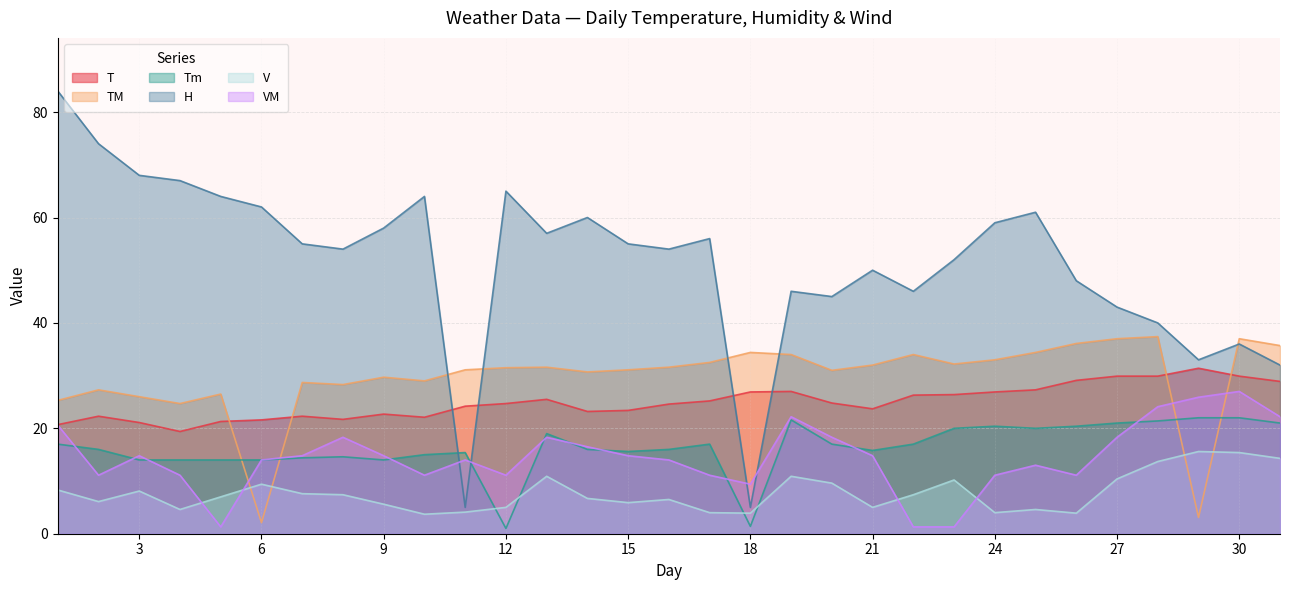

Reading left to right, what are all the values shown in this chart?

T: 1=20.7	2=22.3	3=21.1	4=19.4	5=21.3	6=21.6	7=22.3	8=21.7	9=22.7	10=22.1	11=24.2	12=24.7	13=25.5	14=23.2	15=23.4	16=24.6	17=25.2	18=26.9	19=27.0	20=24.8	21=23.7	22=26.3	23=26.4	24=26.9	25=27.3	26=29.1	27=29.9	28=29.9	29=31.4	30=29.9	31=28.9
TM: 1=25.3	2=27.3	3=26.0	4=24.7	5=26.5	6=2.1	7=28.7	8=28.3	9=29.7	10=29.0	11=31.1	12=31.5	13=31.6	14=30.7	15=31.1	16=31.6	17=32.5	18=34.4	19=34.0	20=31.0	21=32.0	22=34.0	23=32.2	24=33.0	25=34.4	26=36.1	27=37.0	28=37.4	29=3.1	30=37.0	31=35.7
Tm: 1=17.0	2=16.0	3=14.0	4=14.0	5=14.0	6=14.0	7=14.4	8=14.6	9=14.0	10=15.0	11=15.4	12=1.0	13=19.0	14=16.0	15=15.6	16=16.0	17=17.0	18=1.4	19=21.6	20=17.0	21=15.8	22=17.0	23=20.0	24=20.4	25=20.0	26=20.4	27=21.0	28=21.4	29=22.0	30=22.0	31=21.0
H: 1=84.0	2=74.0	3=68.0	4=67.0	5=64.0	6=62.0	7=55.0	8=54.0	9=58.0	10=64.0	11=5.0	12=65.0	13=57.0	14=60.0	15=55.0	16=54.0	17=56.0	18=5.0	19=46.0	20=45.0	21=50.0	22=46.0	23=52.0	24=59.0	25=61.0	26=48.0	27=43.0	28=40.0	29=33.0	30=36.0	31=32.0
V: 1=8.3	2=6.1	3=8.1	4=4.6	5=7.0	6=9.4	7=7.6	8=7.4	9=5.6	10=3.7	11=4.1	12=5.0	13=10.9	14=6.7	15=5.9	16=6.5	17=4.0	18=3.9	19=10.9	20=9.6	21=5.0	22=7.4	23=10.2	24=4.0	25=4.6	26=3.9	27=10.4	28=13.7	29=15.6	30=15.4	31=14.3
VM: 1=20.6	2=11.1	3=14.8	4=11.1	5=1.3	6=14.0	7=14.8	8=18.3	9=14.8	10=11.1	11=14.0	12=11.1	13=18.3	14=16.5	15=14.8	16=14.0	17=11.1	18=9.4	19=22.2	20=18.3	21=14.8	22=1.3	23=1.3	24=11.1	25=13.0	26=11.1	27=18.3	28=24.1	29=25.9	30=27.0	31=22.2